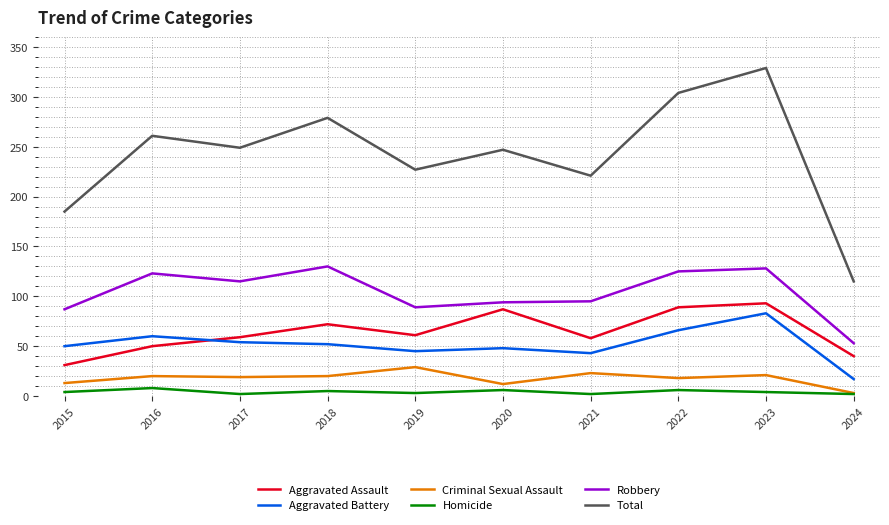

Is it true that Robbery equals 125 at 2022?

True